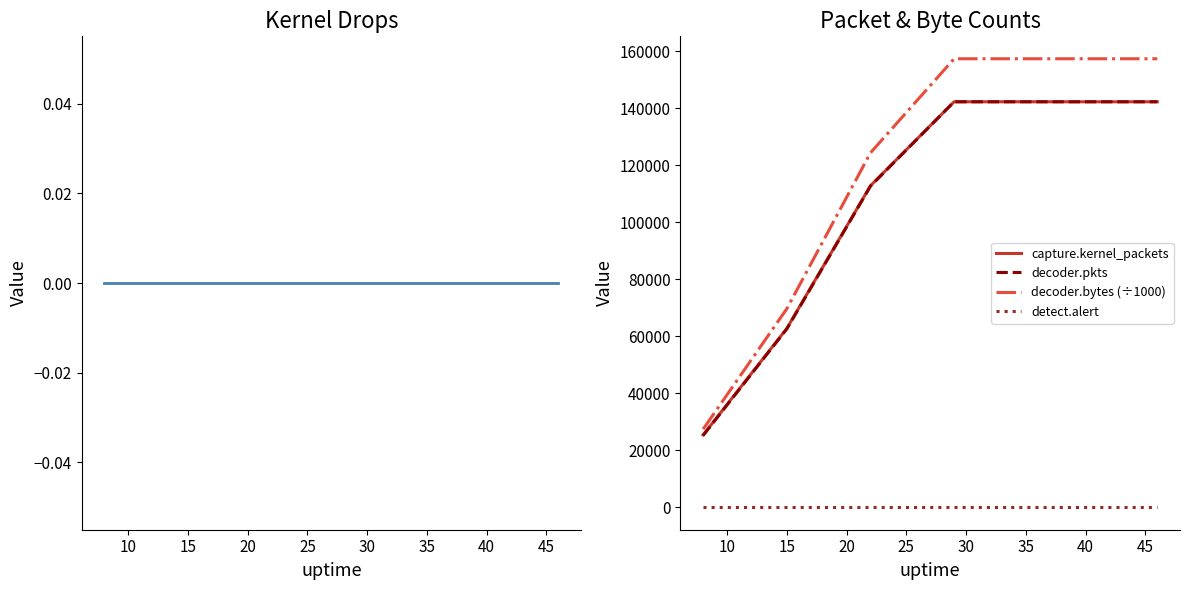

True or false: detect.alert and decoder.bytes (÷1000) cross at least once.

False